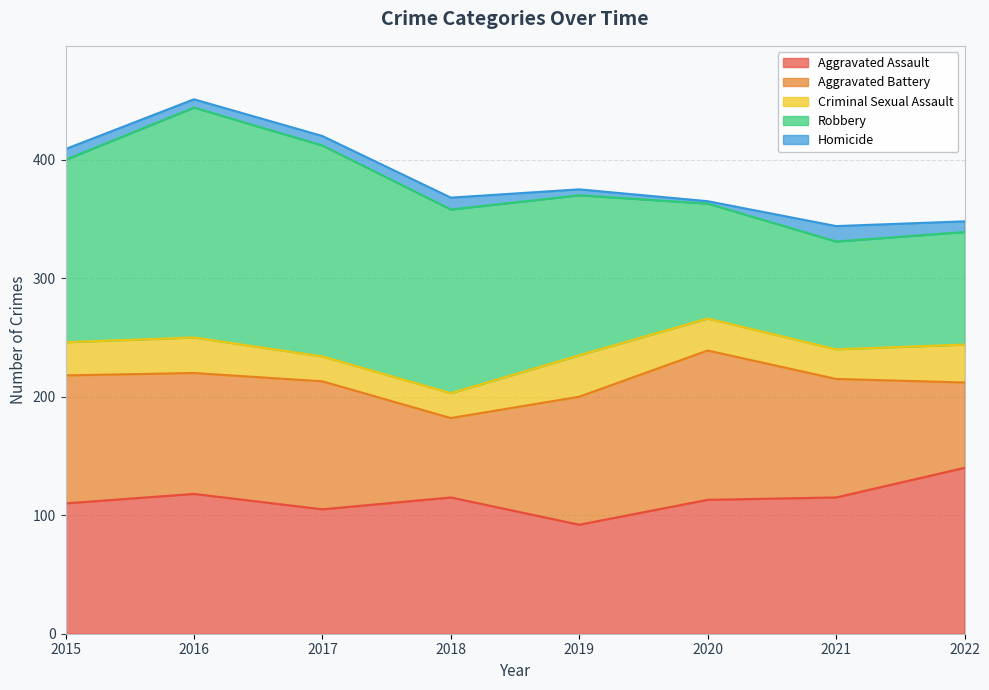

At which label does Homicide first exceed 9?

2018